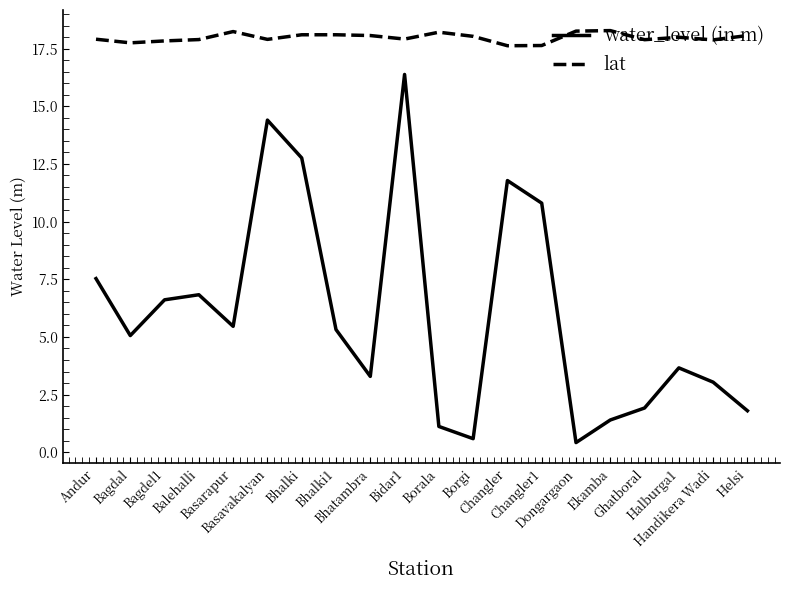

Rank the series at Handikera Wadi from lowest to highest value.

water_level (in m), lat